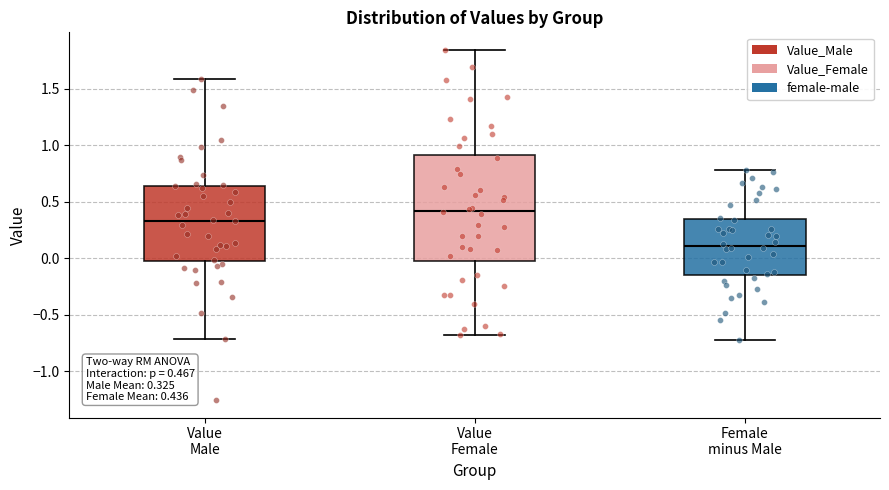

Which box is the tallest, from its lower edge to its upper edge?

Value Female